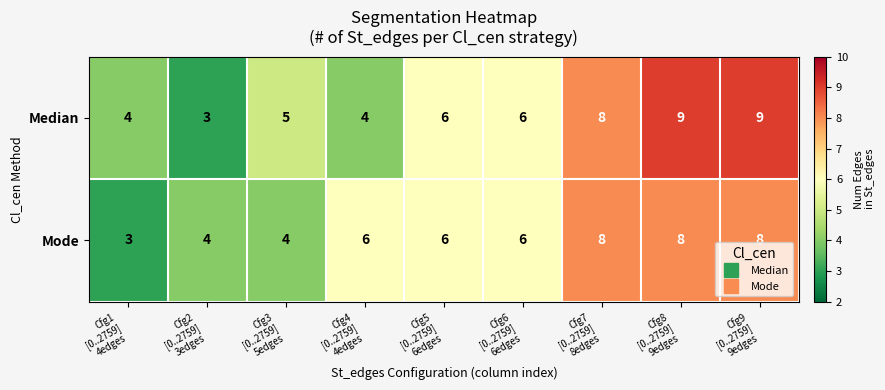

What is the difference between the maximum and minimum values in the Median series?

6